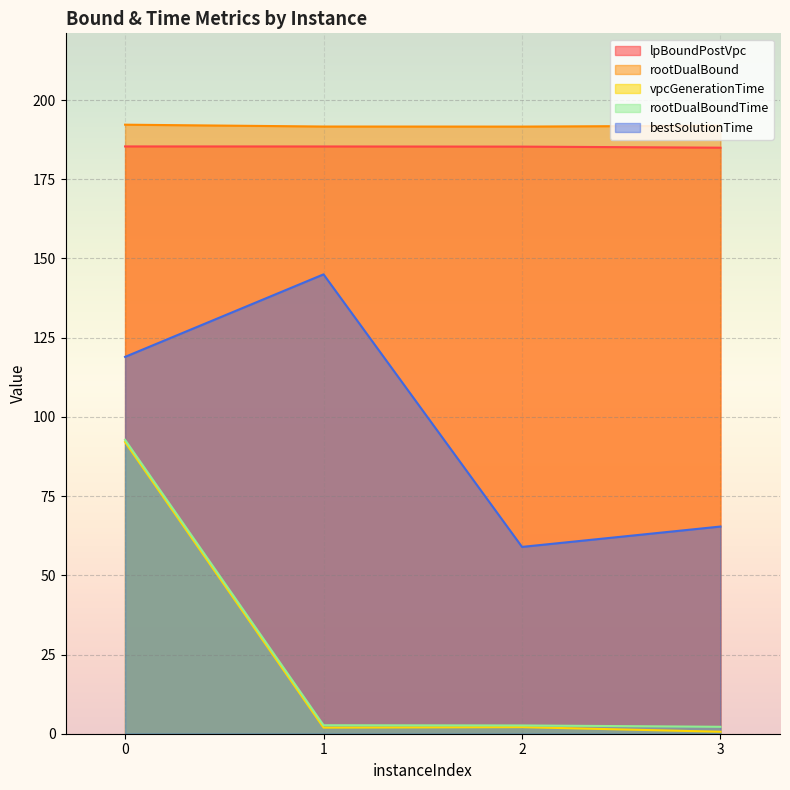

What is the value of the lpBoundPostVpc point at the 2nd from the left?

185.4